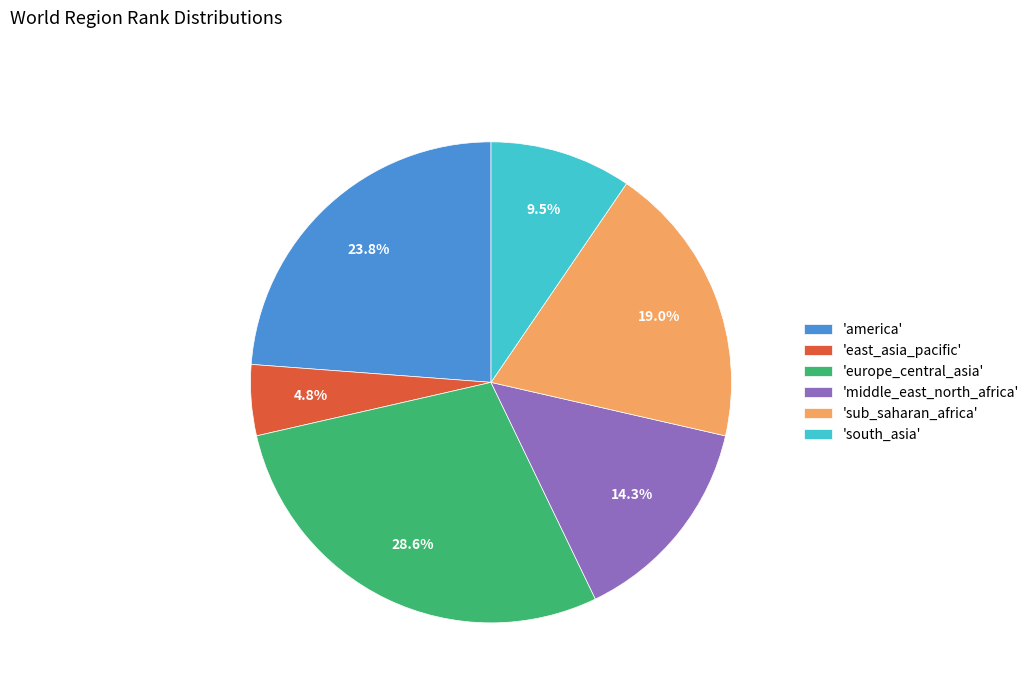

Approximately how many times larger is the value at 'america' compared to 'europe_central_asia'?

0.8